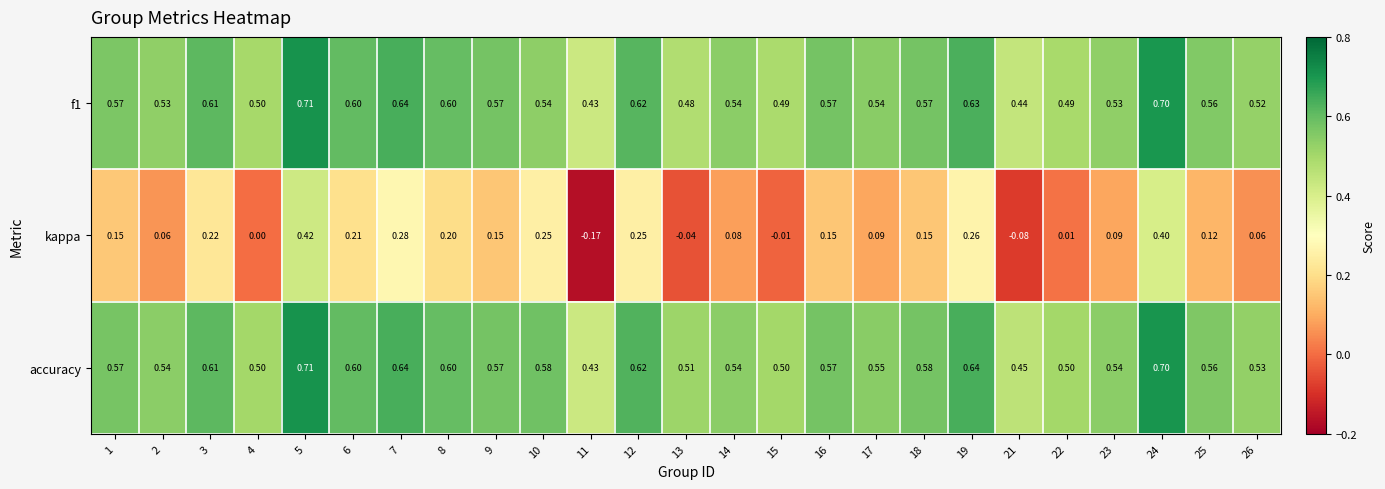

Is the value of accuracy at 11 greater than the value of f1 at 4?

No